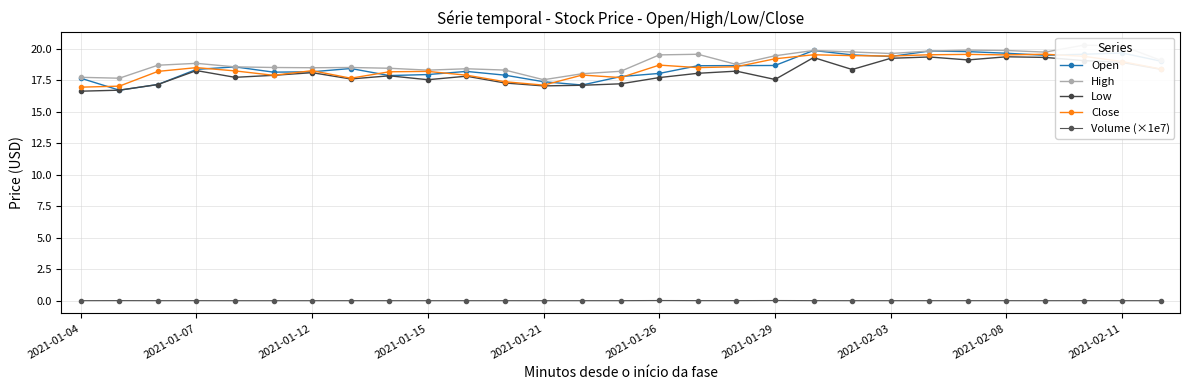

Is it true that Close equals 17.1 at 2021-01-21?

True